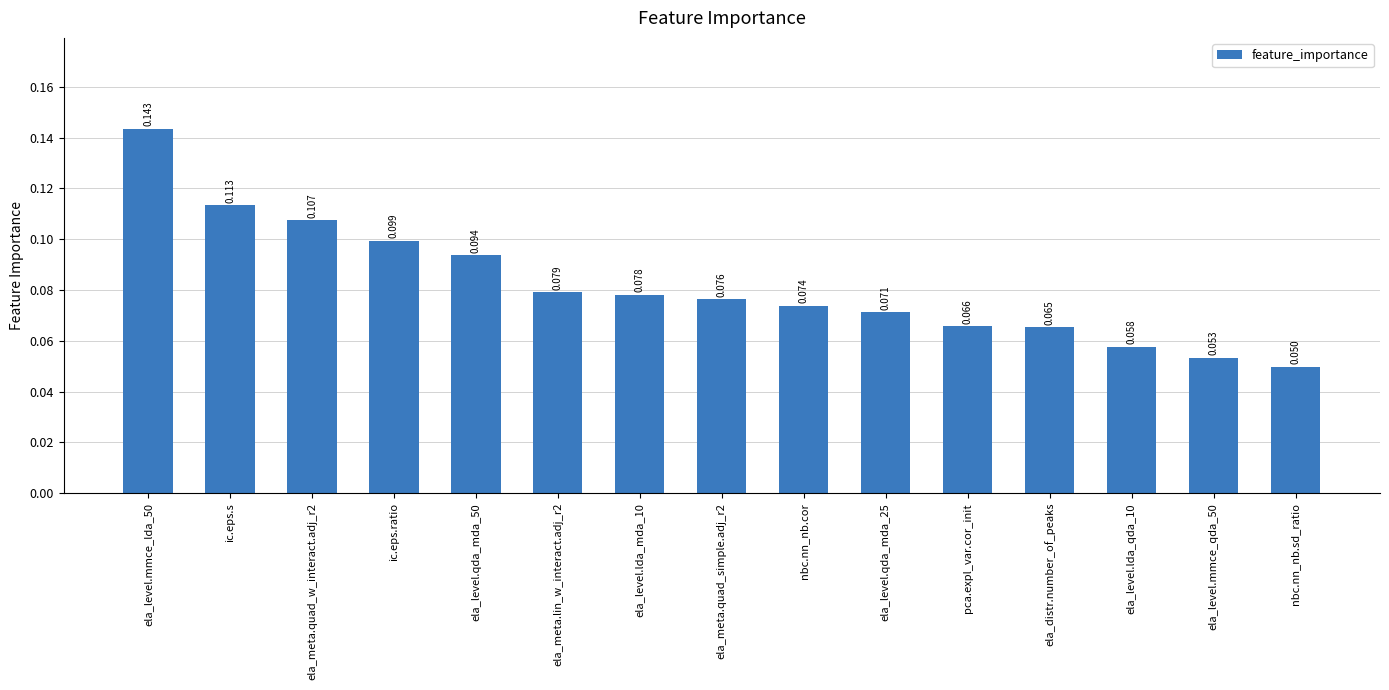

At which category does the chart reach its minimum across all series?

nbc.nn_nb.sd_ratio